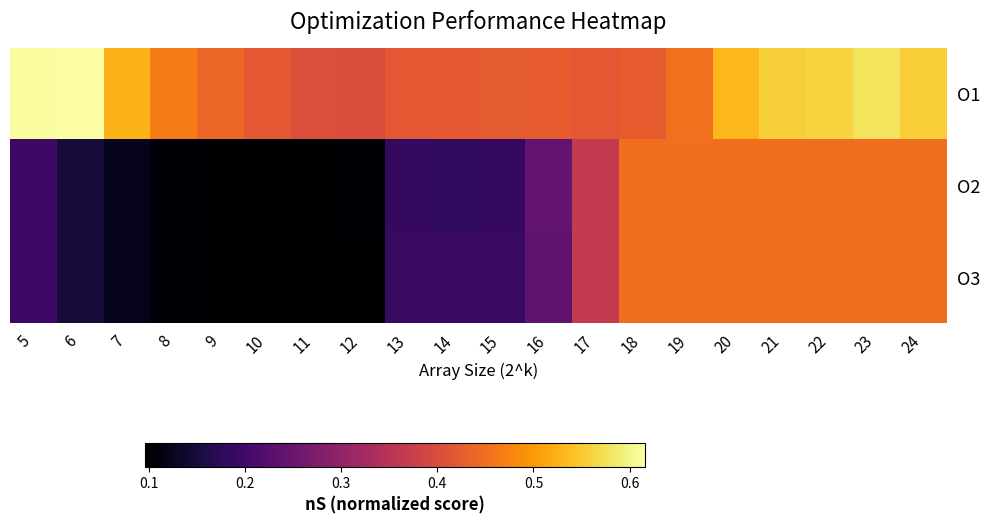

Reading left to right, what are all the values shown in this chart?

O1: 5=0.6	6=0.6	7=0.5	8=0.5	9=0.4	10=0.4	11=0.4	12=0.4	13=0.4	14=0.4	15=0.4	16=0.4	17=0.4	18=0.4	19=0.5	20=0.5	21=0.6	22=0.6	23=0.6	24=0.6
O2: 5=0.2	6=0.1	7=0.1	8=0.1	9=0.1	10=0.1	11=0.1	12=0.1	13=0.2	14=0.2	15=0.2	16=0.2	17=0.4	18=0.5	19=0.5	20=0.5	21=0.5	22=0.5	23=0.5	24=0.5
O3: 5=0.2	6=0.1	7=0.1	8=0.1	9=0.1	10=0.1	11=0.1	12=0.1	13=0.2	14=0.2	15=0.2	16=0.2	17=0.4	18=0.5	19=0.5	20=0.5	21=0.5	22=0.5	23=0.5	24=0.5